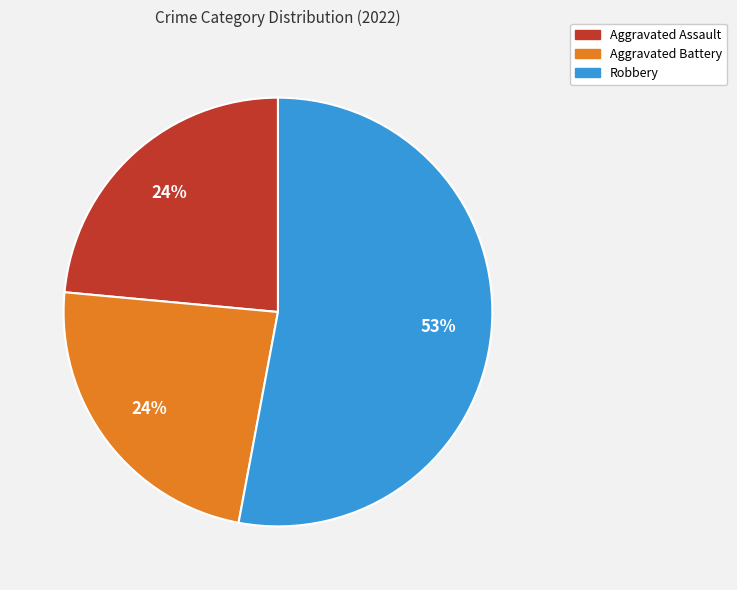

To the nearest percent, what is the average slice percentage?

33%